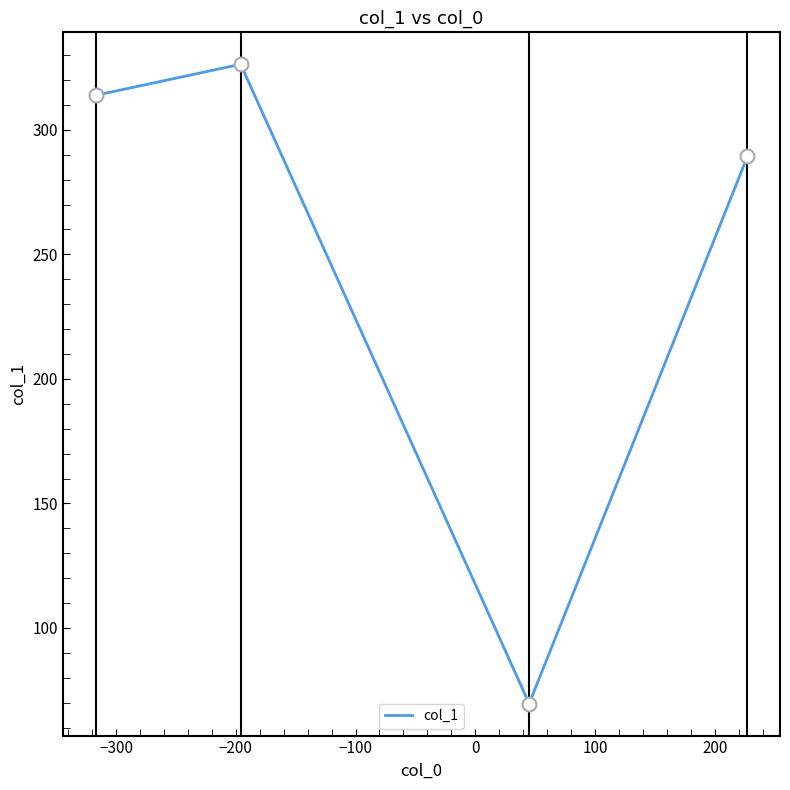

How many interior local valleys (lower than both neighbors) does the data have?

1